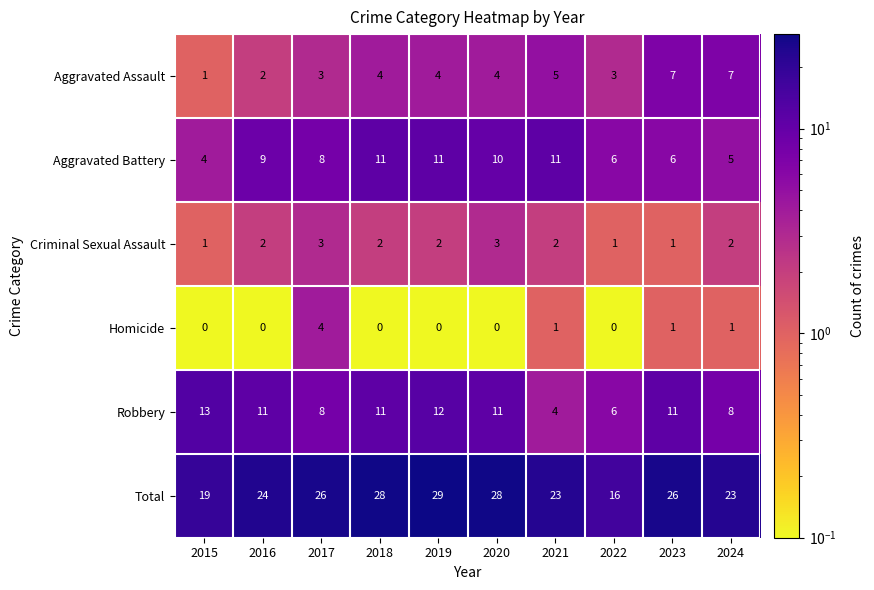

What is the sum of the Robbery values at 2015 and 2017?

21